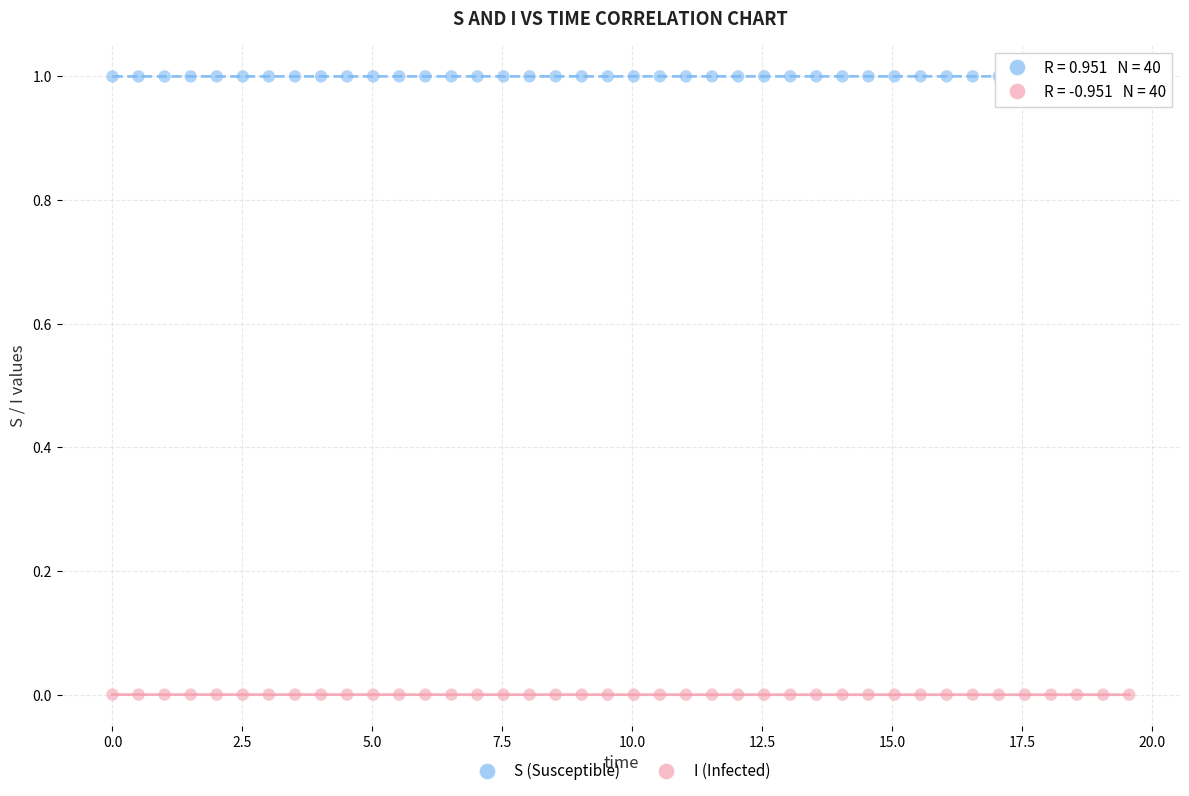

Which series contains the highest Y value?

S (Susceptible)